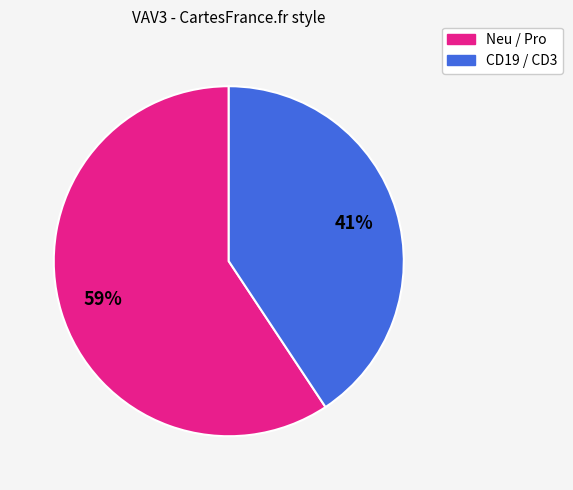

Is there a majority slice in this chart?

Yes